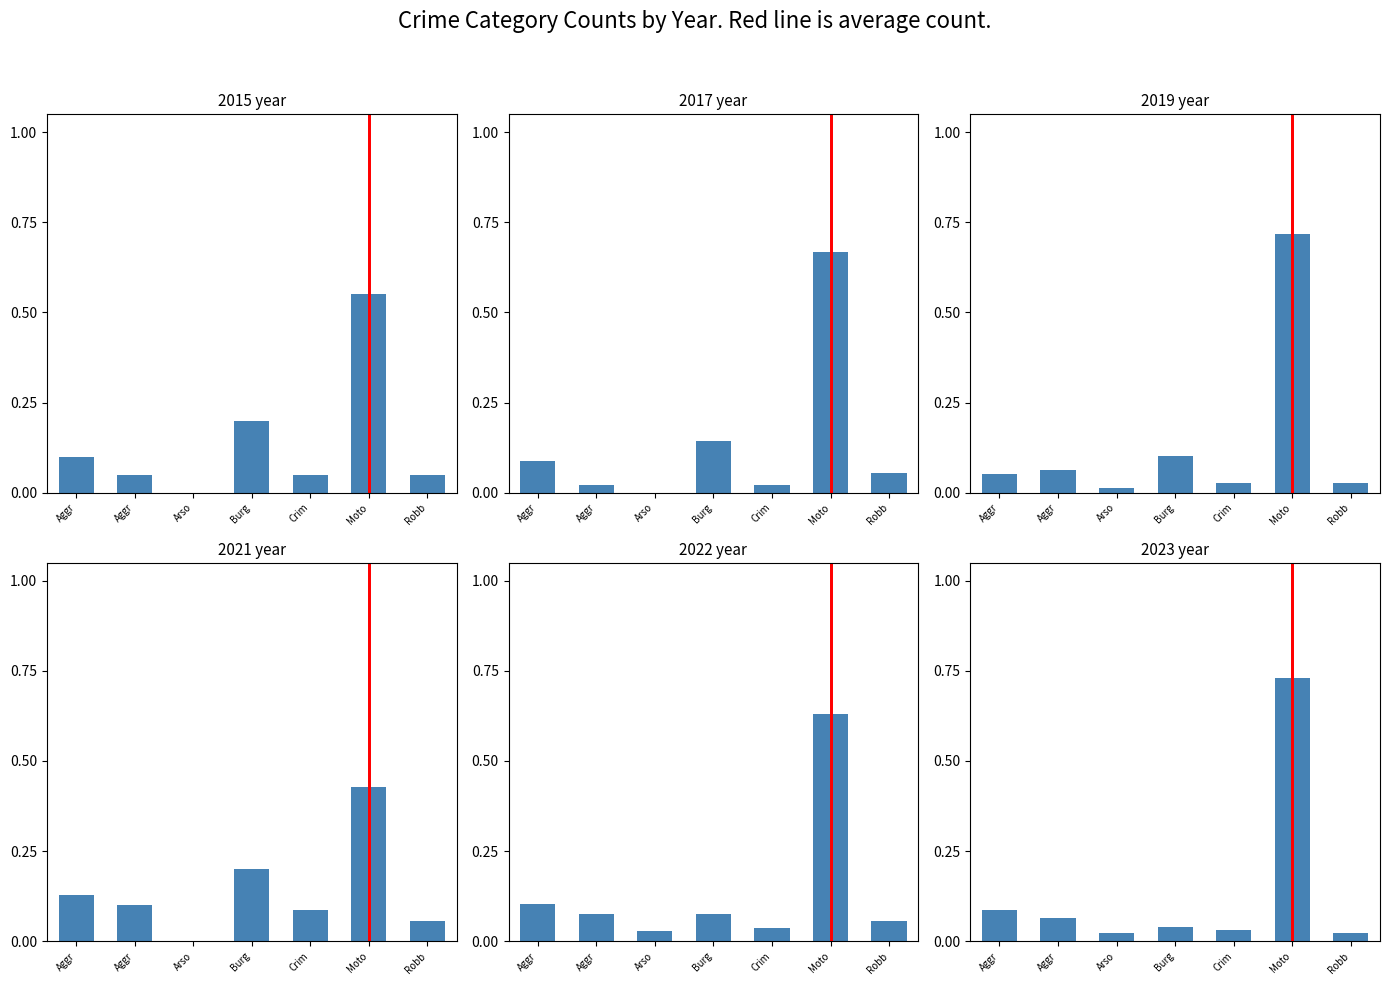

Which has a higher value, Moto or Moto?

Moto